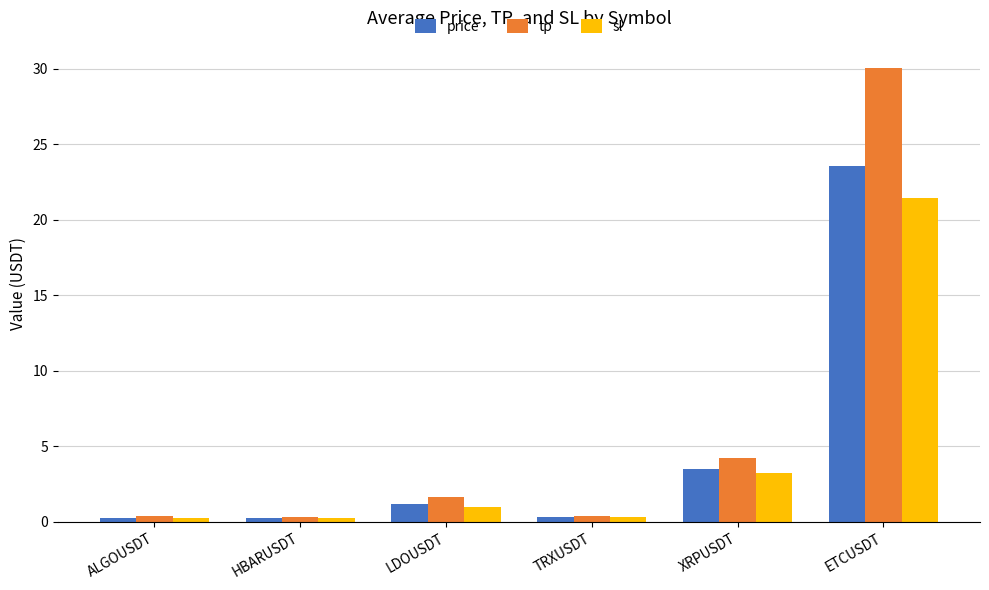

What is the smallest value displayed?

0.2